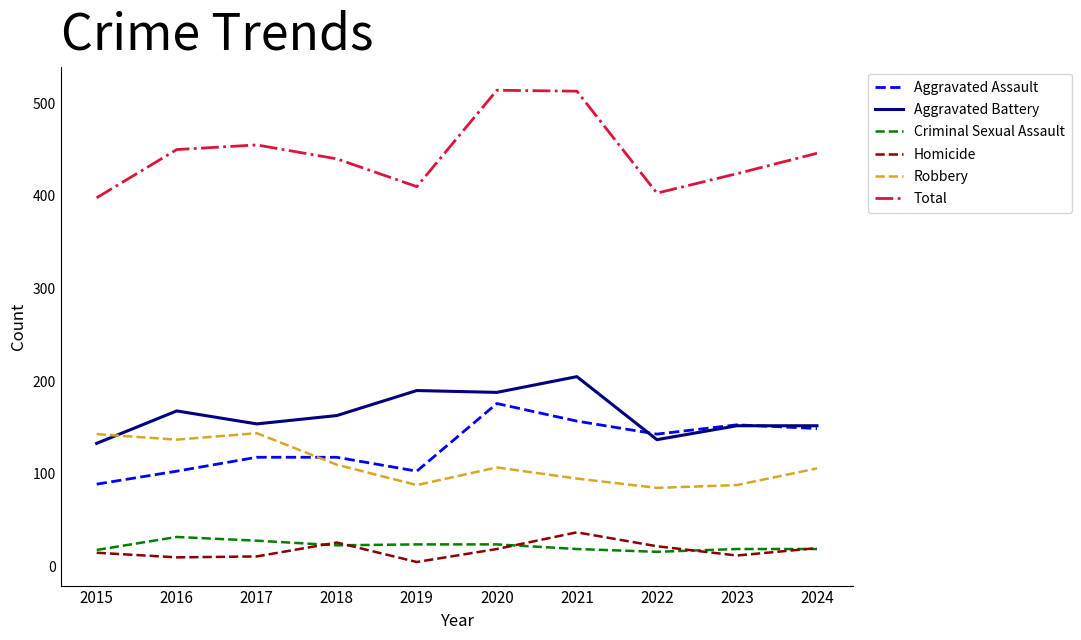

How many series are shown in this chart?

6